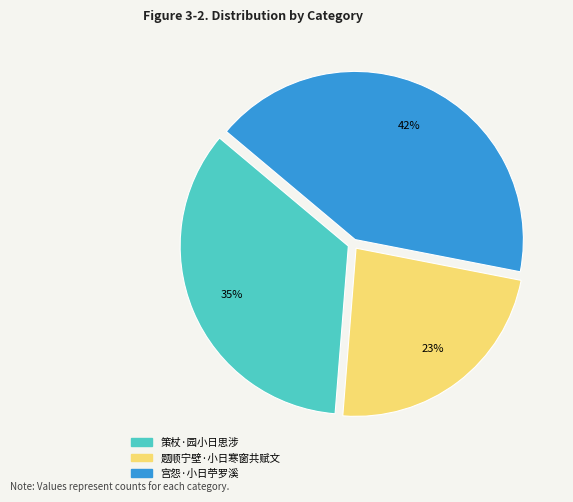

Which has a higher value, 宫怨·小日苧罗溪 or 策杖·园小日思涉?

宫怨·小日苧罗溪